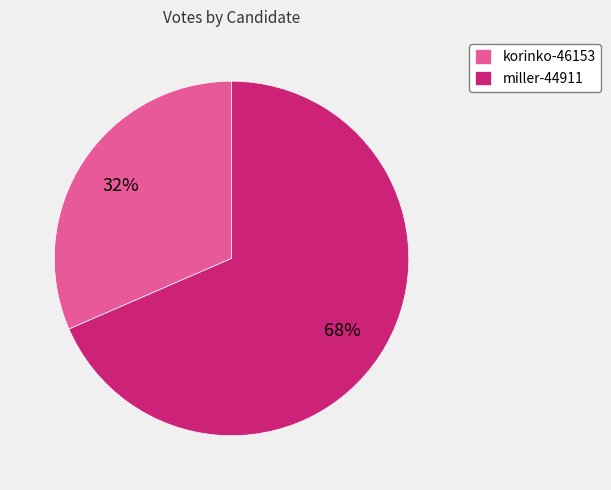

Which category has the biggest portion of the pie?

miller-44911